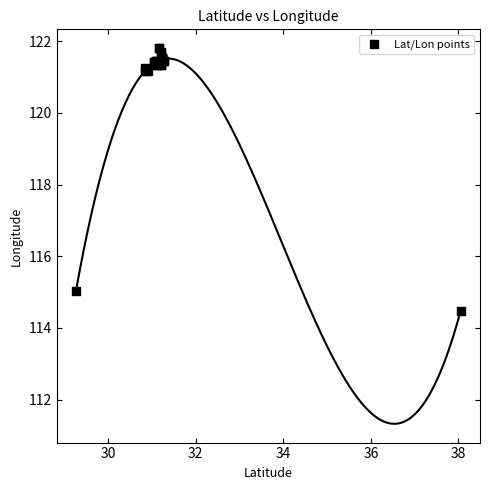

What Y value in the scatter plot is closest to 118?

115.0